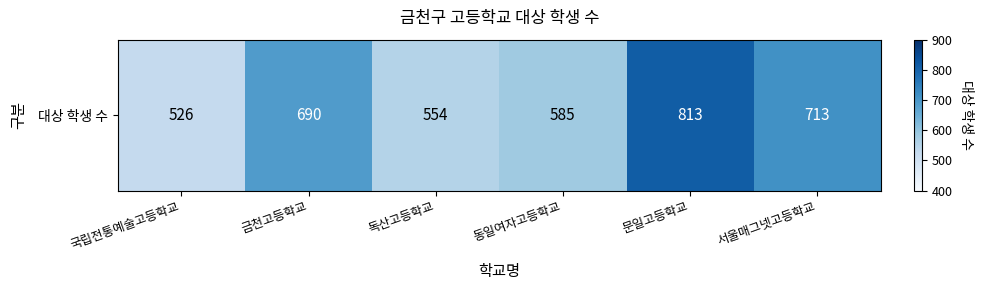

How many series are shown in this chart?

1